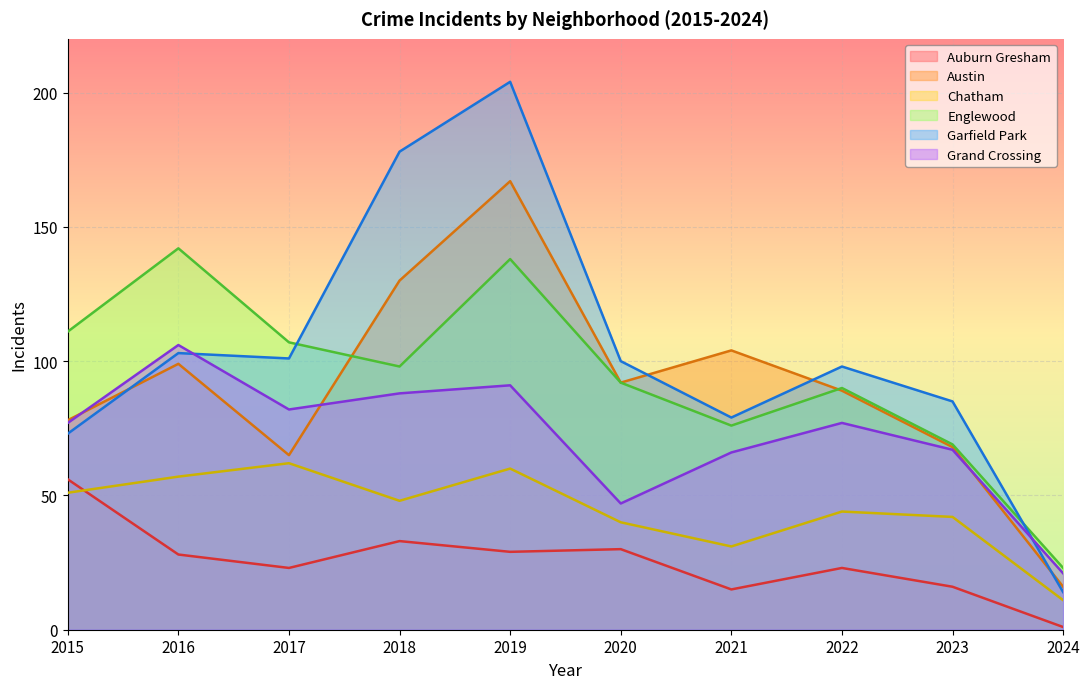

At how many categories does at least one series exceed 51?

9